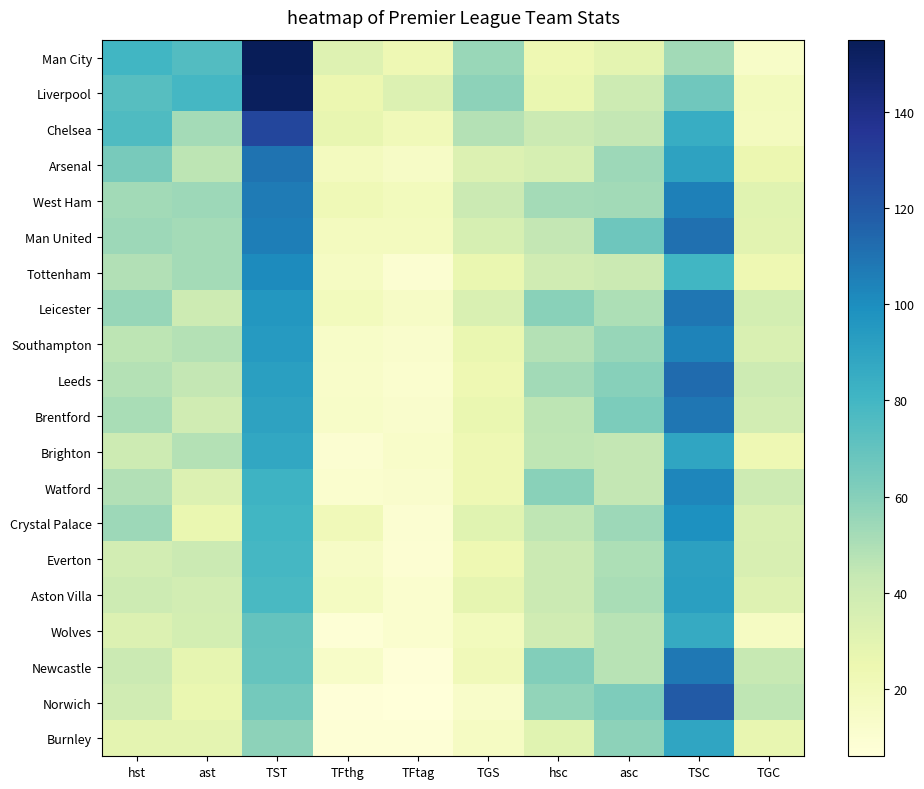

At which category does the chart reach its peak across all series?

TST